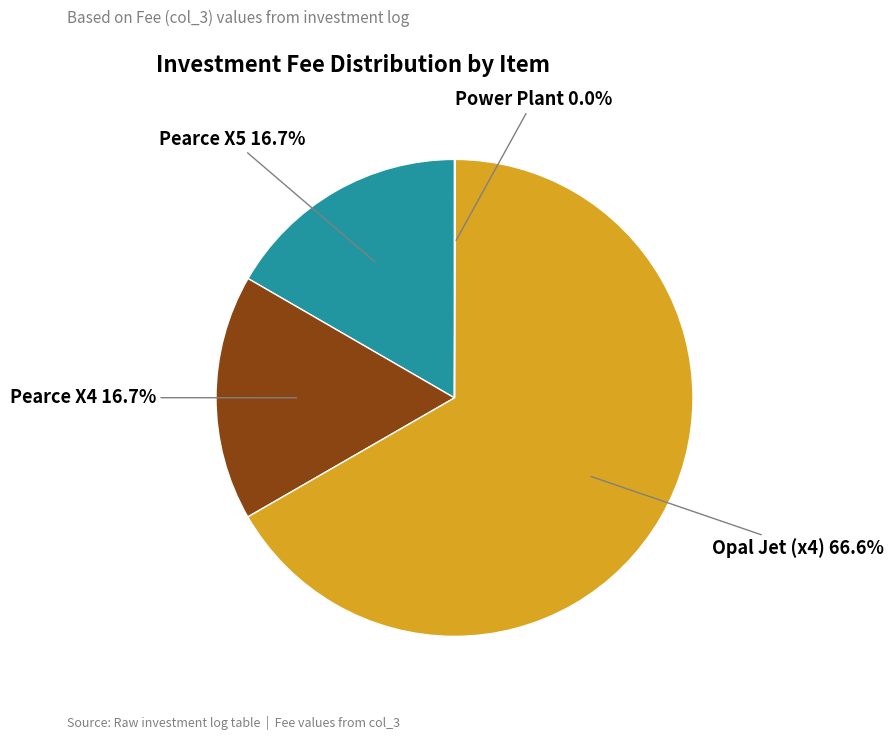

Does any single category account for the majority?

Yes